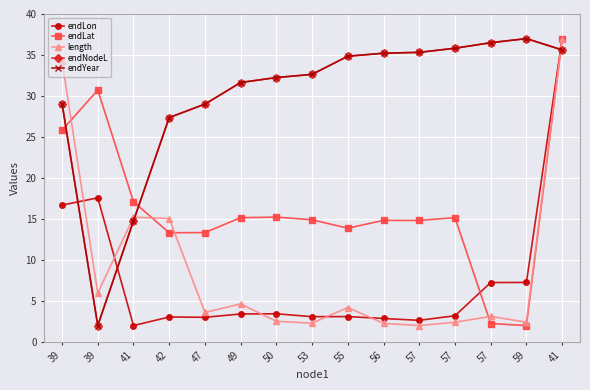

The endYear series shows 17.1 at 50. True or false?

False